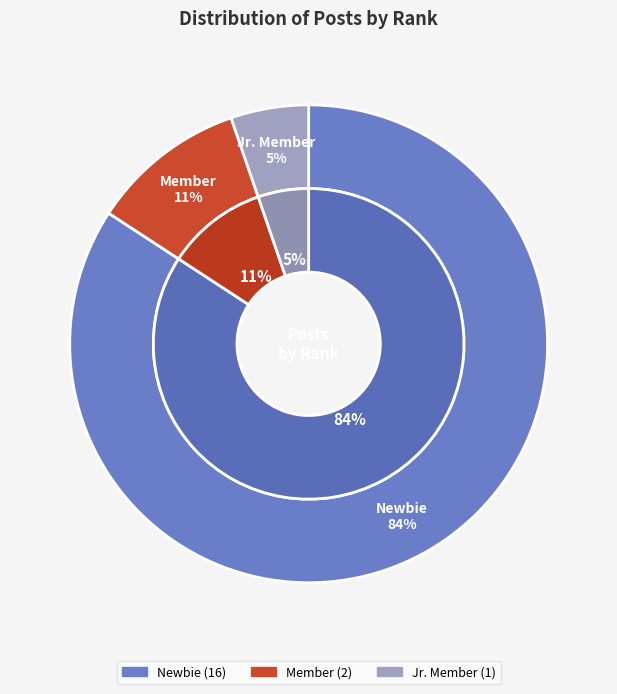

To the nearest percent, what is the average slice percentage?

33%